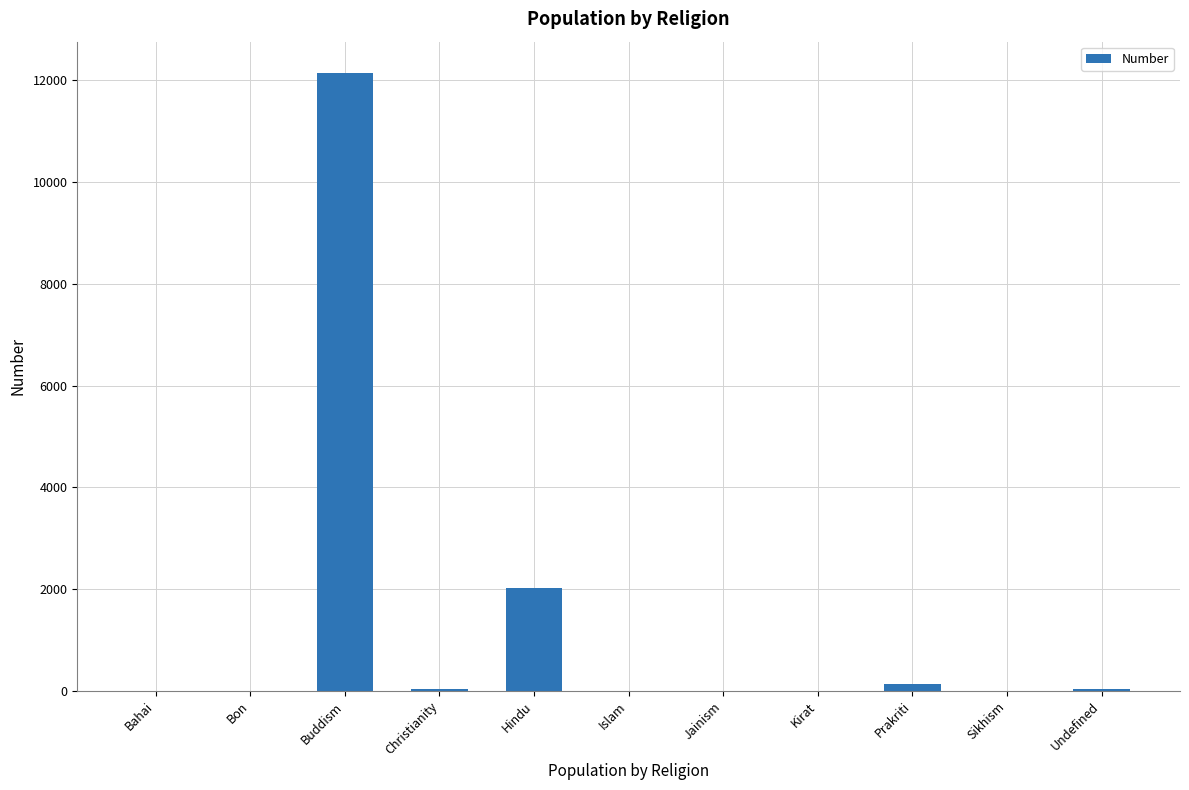

What is the maximum value shown in the chart?

12151